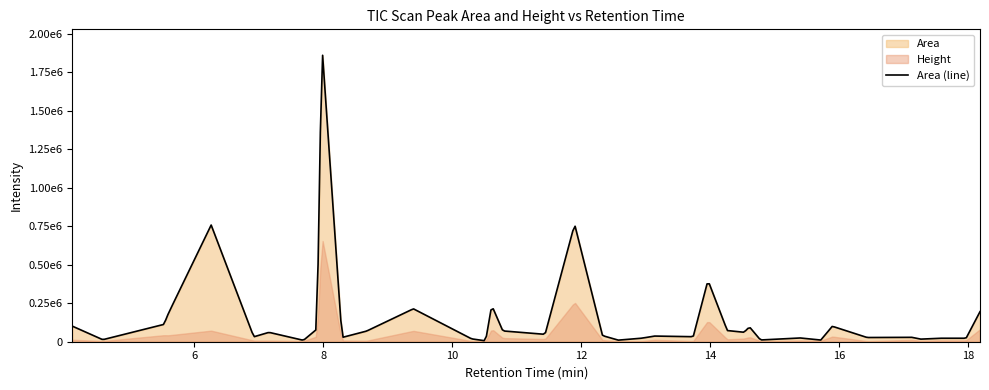

True or false: Height has more than 0 points higher than both neighbors.

True